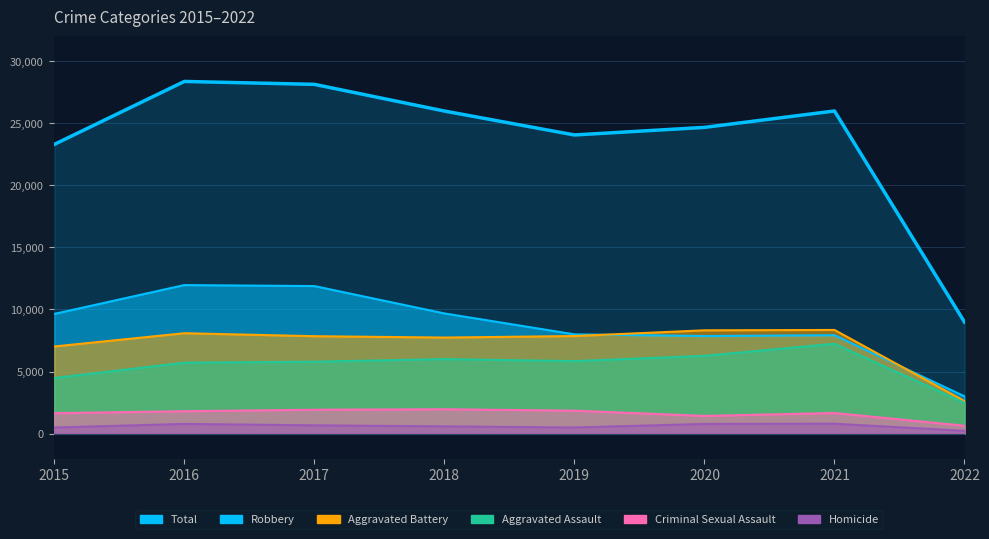

Where is the first local minimum for Homicide?

2019